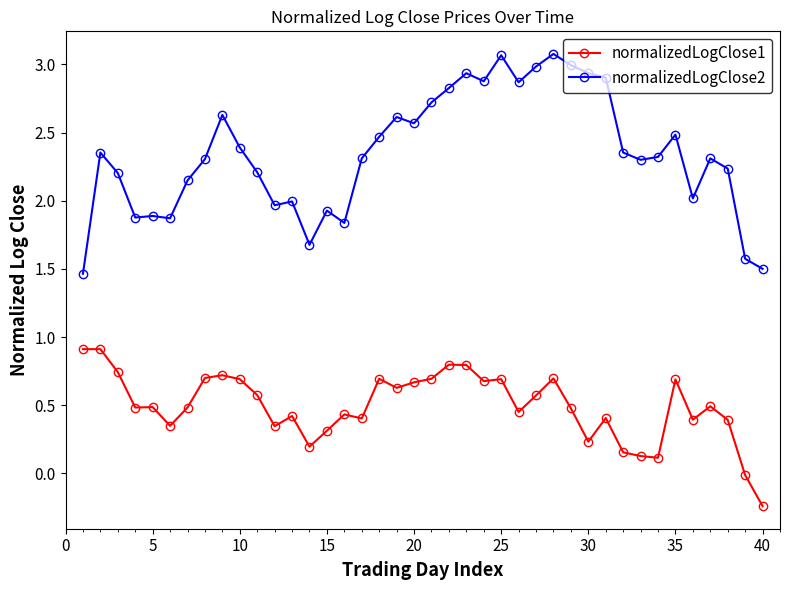

True or false: normalizedLogClose2 and normalizedLogClose1 intersect in this chart.

False